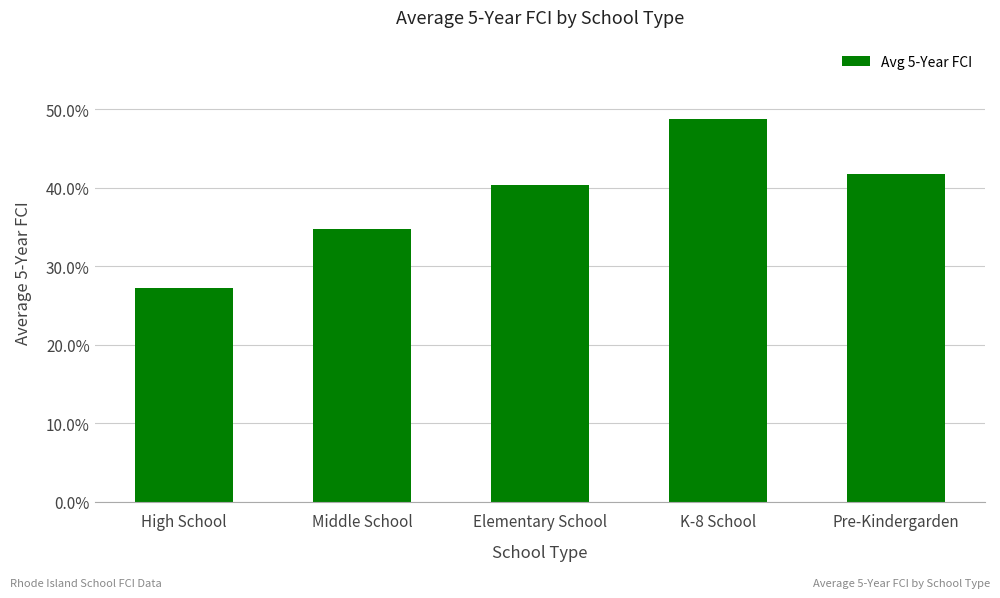

Does the chart contain any negative values?

No